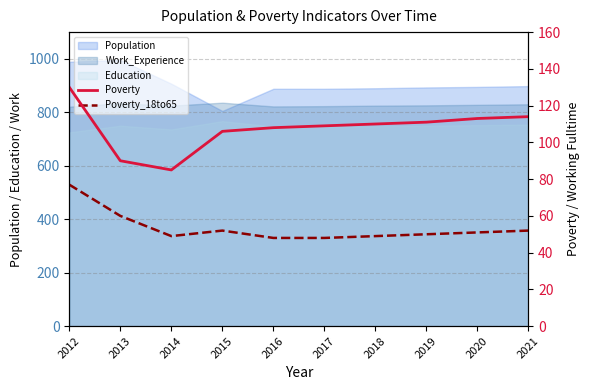

What is the difference between the highest and lowest values at 2016?

60